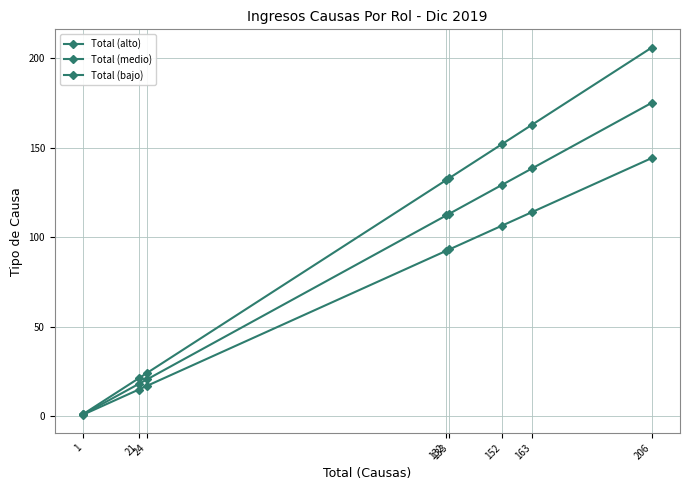

What is the maximum value for Total (medio)?

175.1